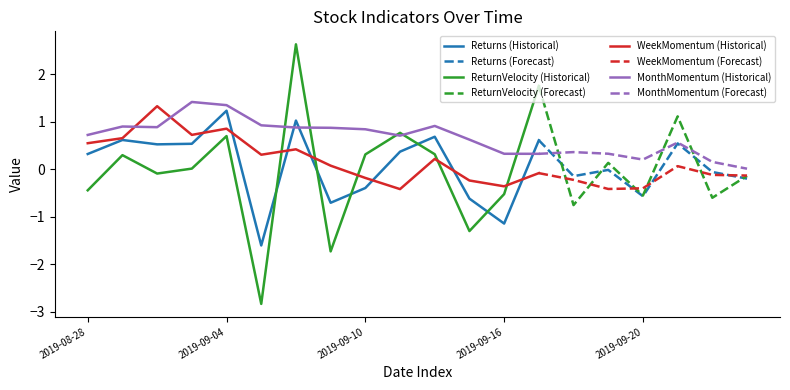

How many values in the Returns series are below 0?

10